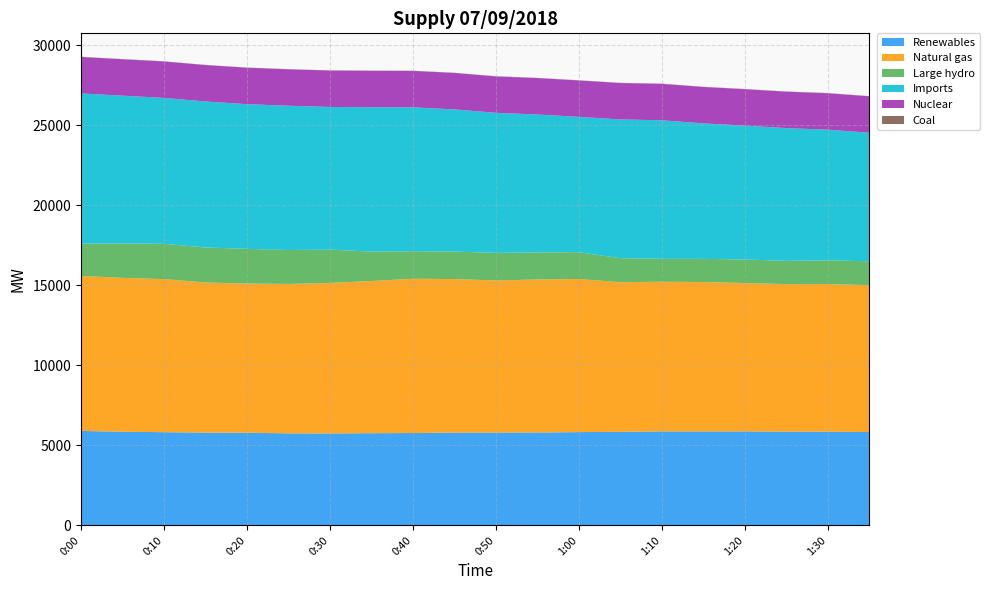

Reading left to right, list all the values displayed in this chart.

Renewables: 5902	5849	5822	5796	5789	5748	5744	5759	5770	5798	5798	5804	5827	5845	5871	5870	5870	5857	5853	5833
Natural gas: 9684	9616	9565	9379	9322	9338	9406	9509	9640	9592	9504	9559	9567	9349	9352	9333	9275	9216	9227	9175
Large hydro: 2019	2147	2204	2189	2167	2118	2080	1838	1720	1717	1724	1691	1675	1500	1433	1448	1468	1457	1476	1494
Imports: 9386	9236	9119	9121	9041	9015	8914	9022	8991	8885	8751	8619	8454	8669	8656	8466	8366	8293	8168	8031
Nuclear: 2278	2277	2277	2277	2277	2277	2277	2277	2276	2277	2276	2277	2276	2276	2277	2276	2276	2277	2277	2276
Coal: 11	11	11	11	11	11	11	11	12	11	11	11	12	12	12	11	11	12	12	12